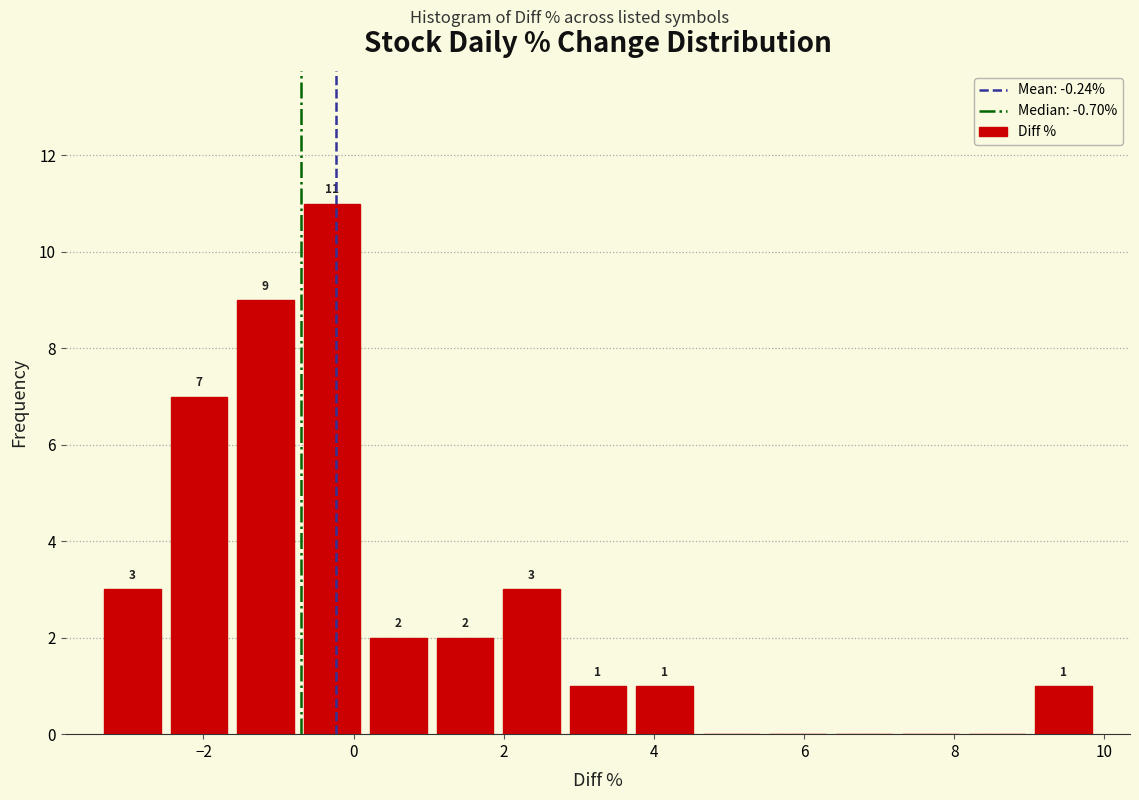

Which range on the x-axis has the tallest bar?

-0.8 to 0.2